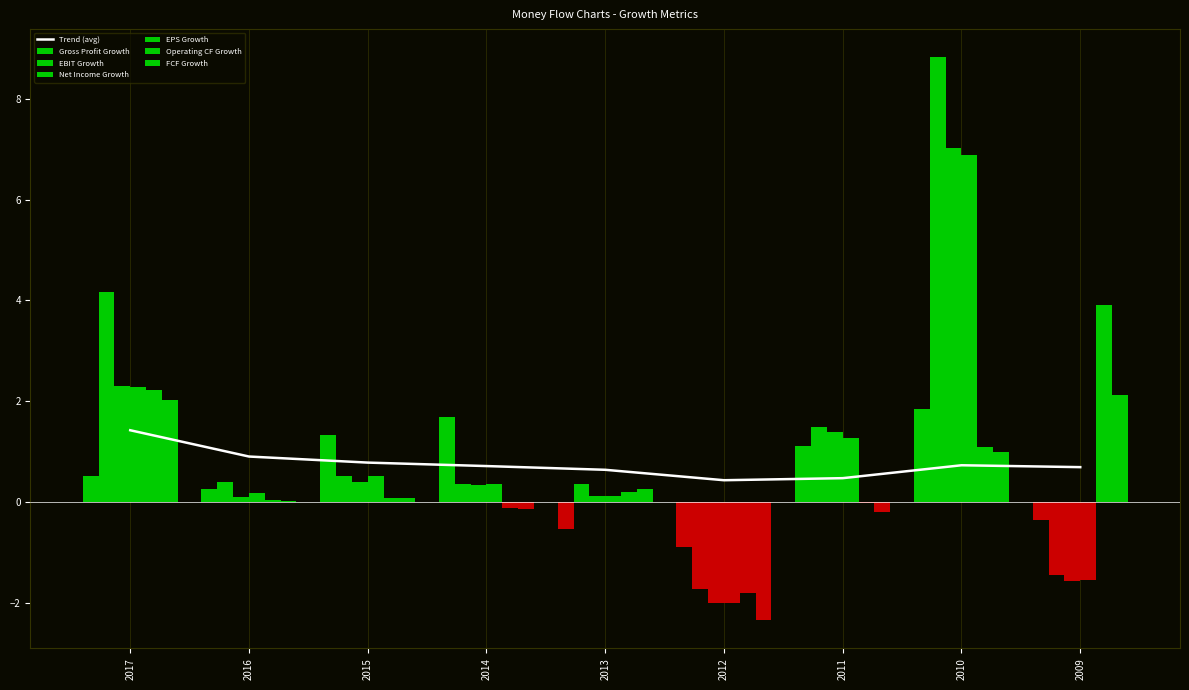

Reading right to left, extract all data points from this chart.

Gross Profit Growth: 2009=-0.3	2010=1.8	2011=1.1	2012=-0.9	2013=-0.5	2014=1.7	2015=1.3	2016=0.3	2017=0.5
EBIT Growth: 2009=-1.4	2010=8.8	2011=1.5	2012=-1.7	2013=0.4	2014=0.4	2015=0.5	2016=0.4	2017=4.2
Net Income Growth: 2009=-1.6	2010=7.0	2011=1.4	2012=-2.0	2013=0.1	2014=0.3	2015=0.4	2016=0.1	2017=2.3
EPS Growth: 2009=-1.5	2010=6.9	2011=1.3	2012=-2.0	2013=0.1	2014=0.4	2015=0.5	2016=0.2	2017=2.3
Operating CF Growth: 2009=3.9	2010=1.1	2011=-0.0	2012=-1.8	2013=0.2	2014=-0.1	2015=0.1	2016=0.0	2017=2.2
FCF Growth: 2009=2.1	2010=1.0	2011=-0.2	2012=-2.3	2013=0.3	2014=-0.1	2015=0.1	2016=0.0	2017=2.0